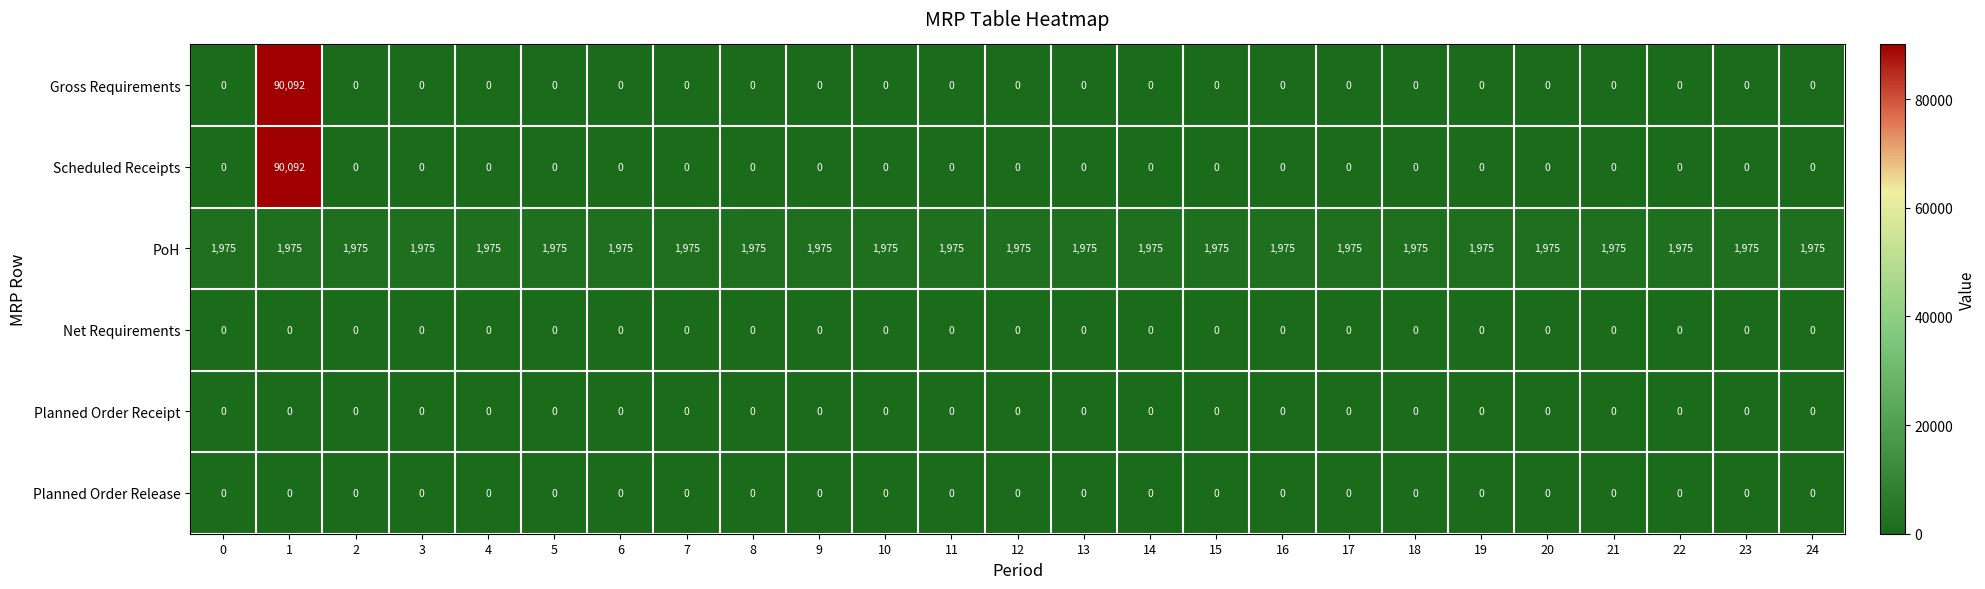

How many series are shown in this chart?

6